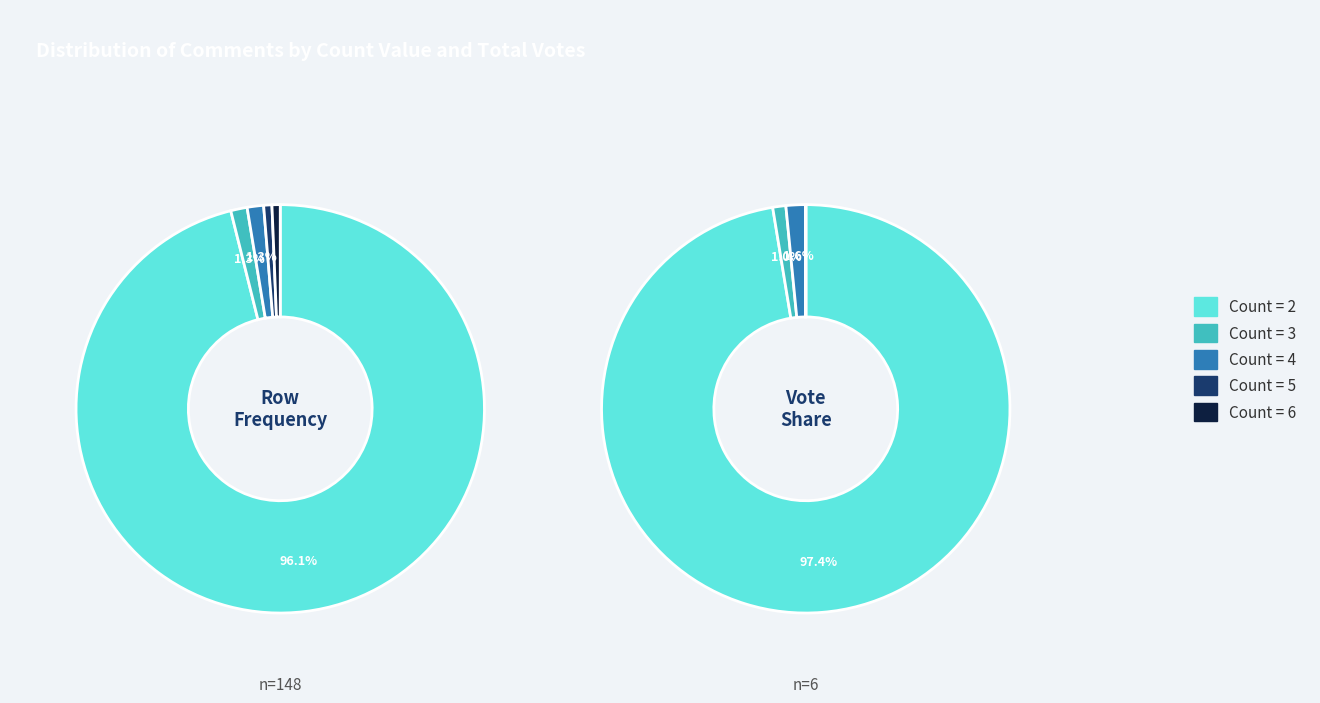

Between Count=4 and Count=2, which is larger?

Count=2